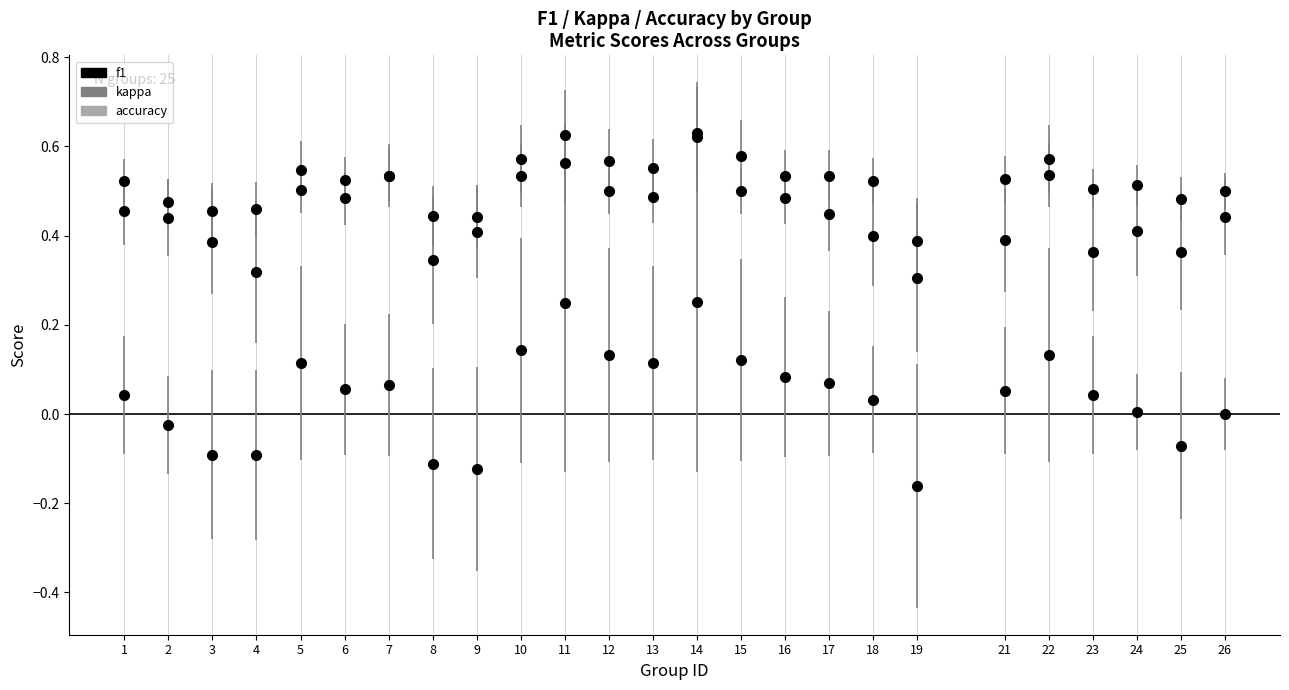

How many series are shown in this chart?

3